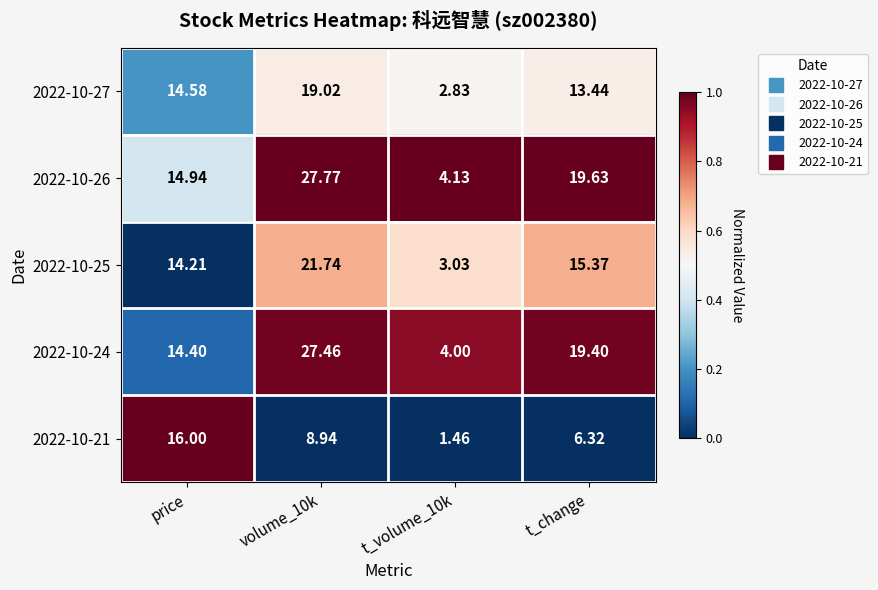

At which label is 2022-10-25 closest to 12?

price